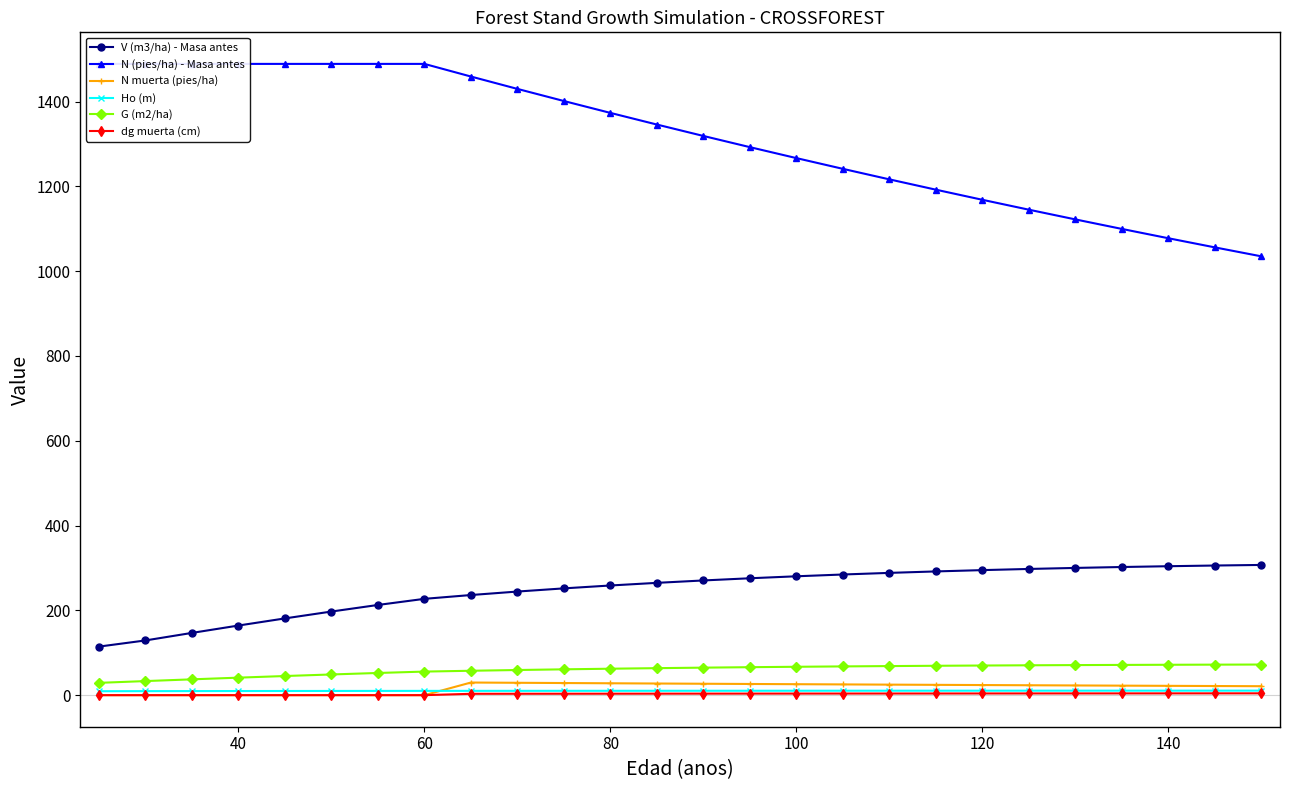

Rank the series by their maximum value, from highest to lowest.

N (pies/ha) - Masa antes, V (m3/ha) - Masa antes, G (m2/ha), N muerta (pies/ha), Ho (m), dg muerta (cm)